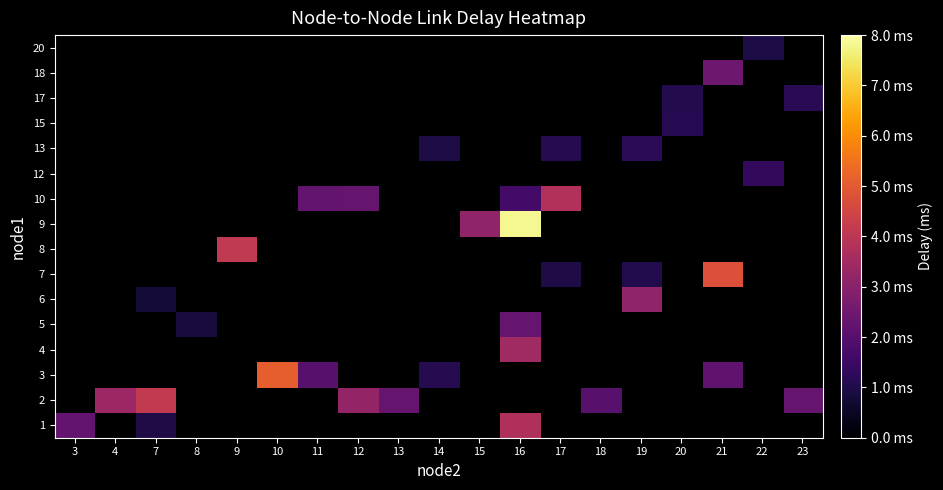

At how many categories does at least one series exceed 3?

10